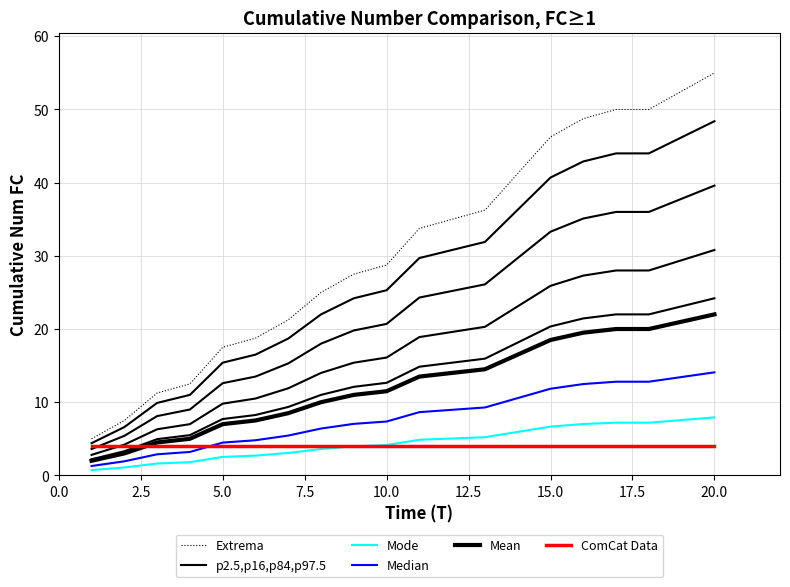

How many intersections are there between ComCat Data and Median?

1